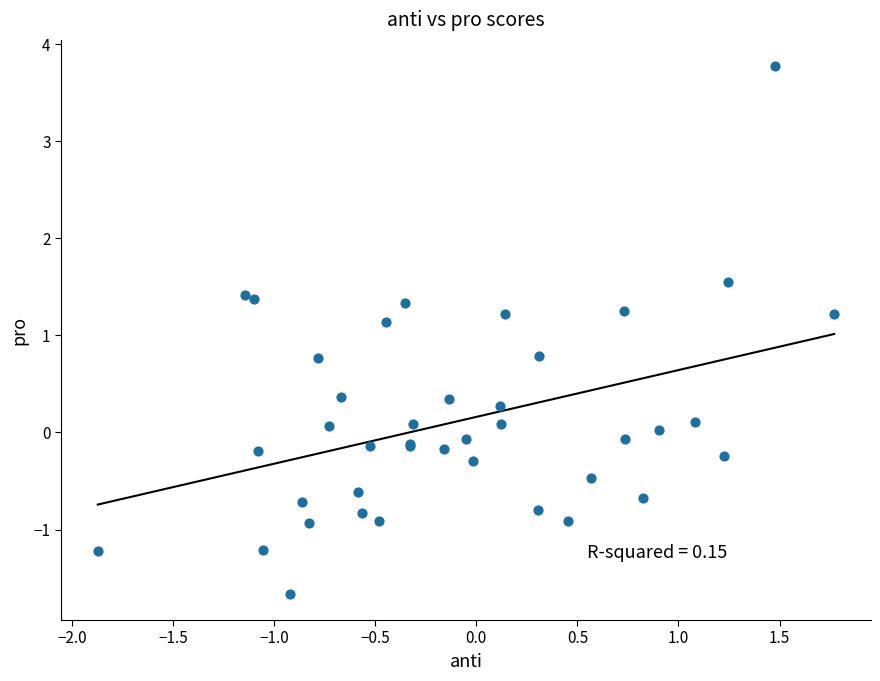

What Y value in the scatter plot is closest to 1?

1.1